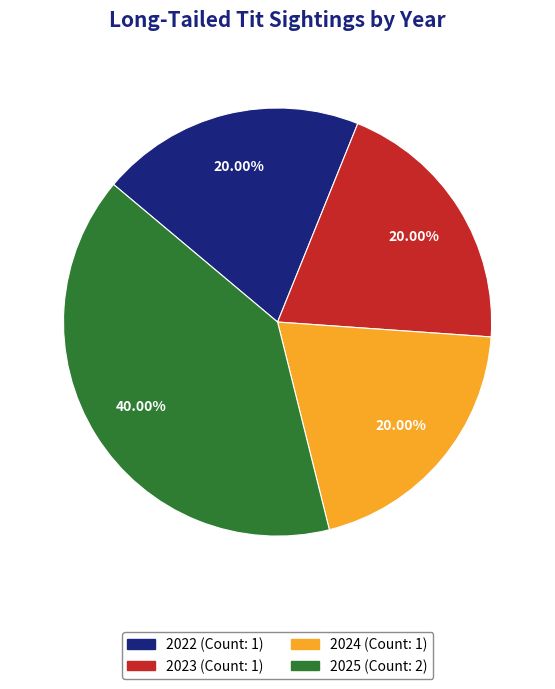

To the nearest percent, what is the combined percentage of 2025 and 2023?

60%